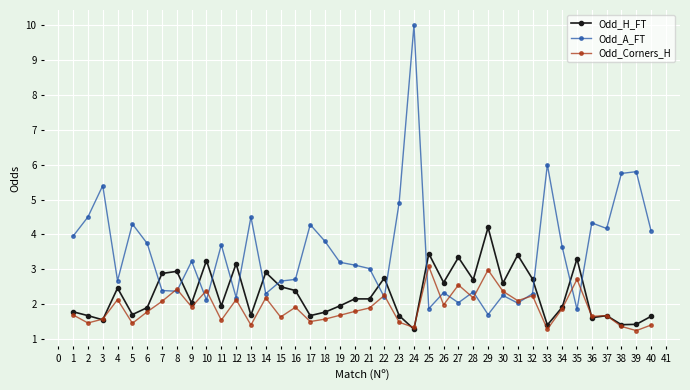

At how many categories does at least one series exceed 1?

40